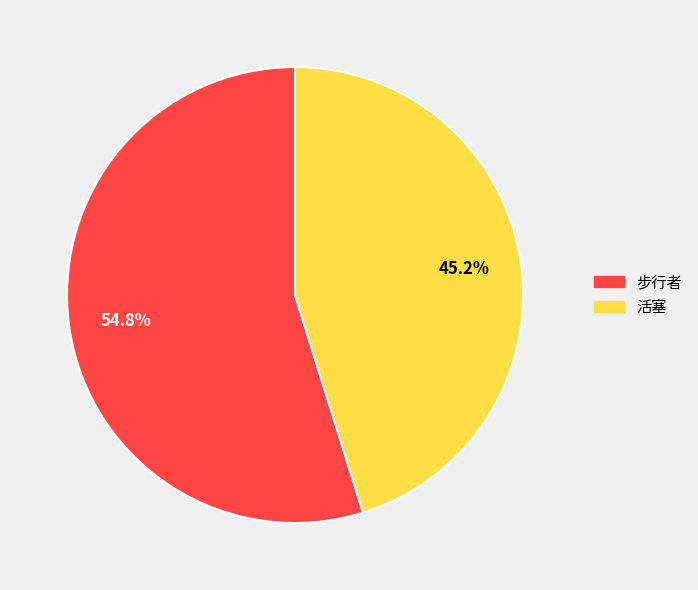

Is there a majority slice in this chart?

Yes